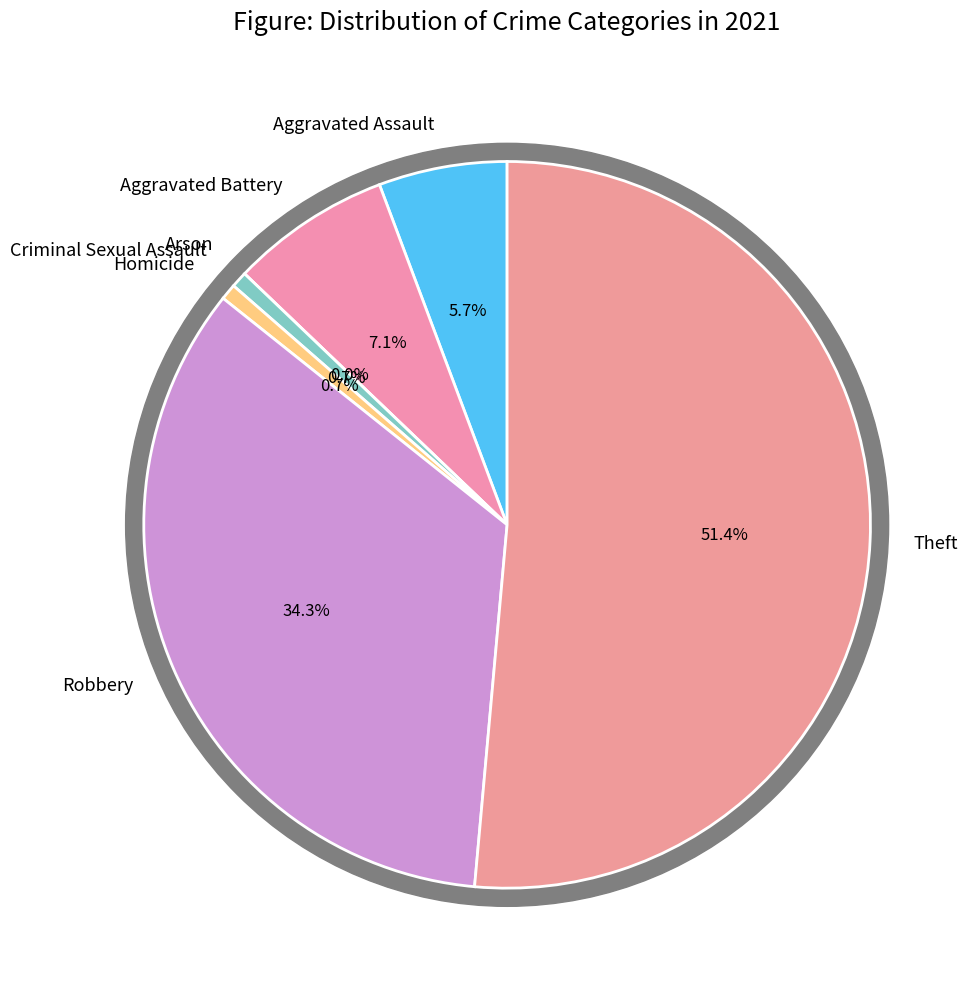

How many slices are in this pie chart?

7